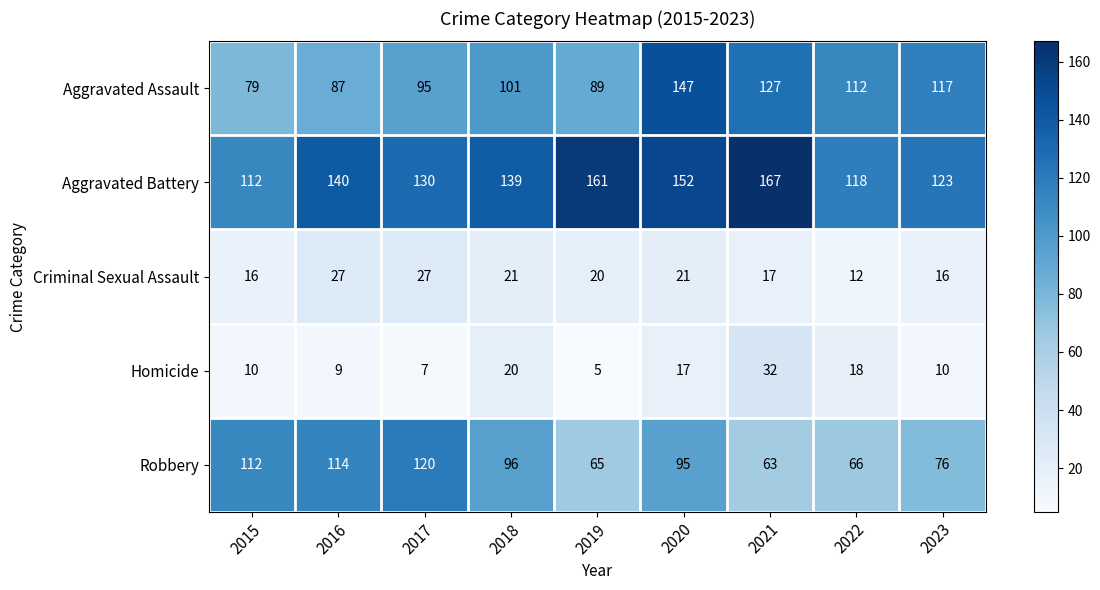

List the series in order of their peak value, highest first.

Aggravated Battery, Aggravated Assault, Robbery, Homicide, Criminal Sexual Assault